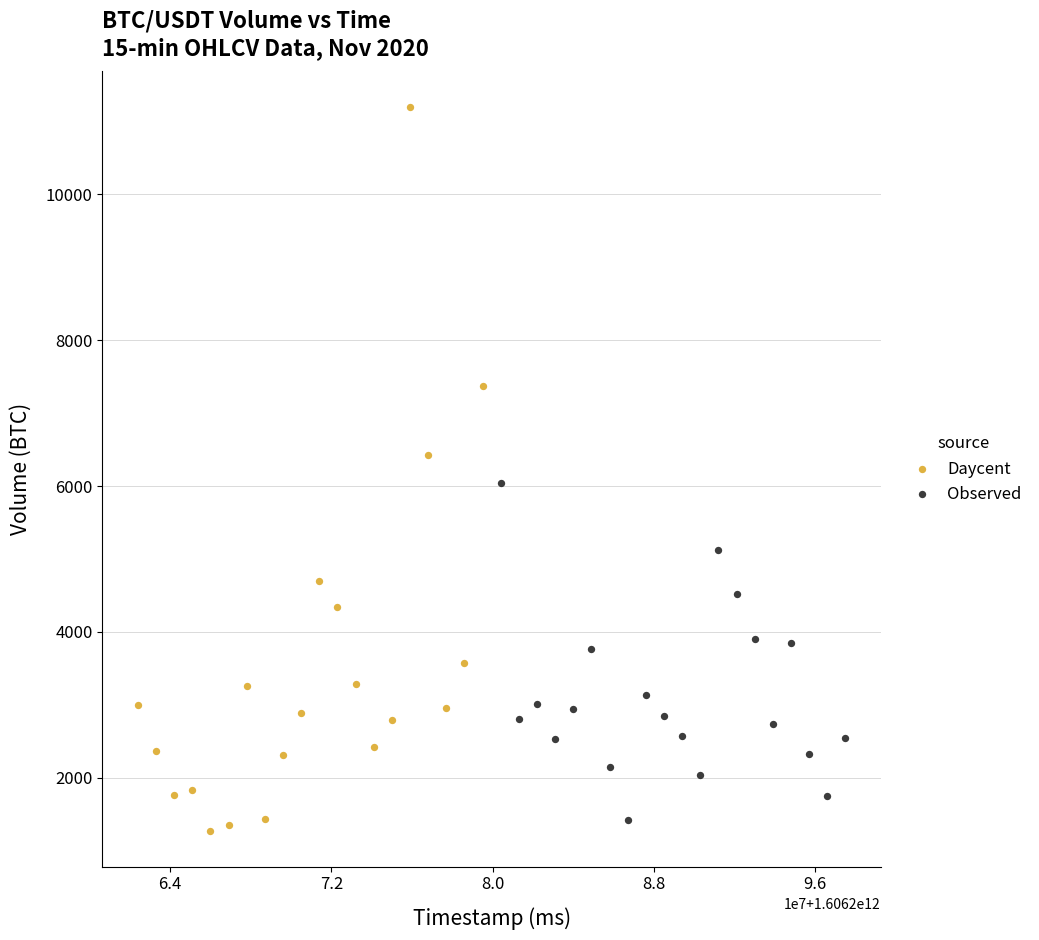

Which series has the widest spread of Y values?

Daycent